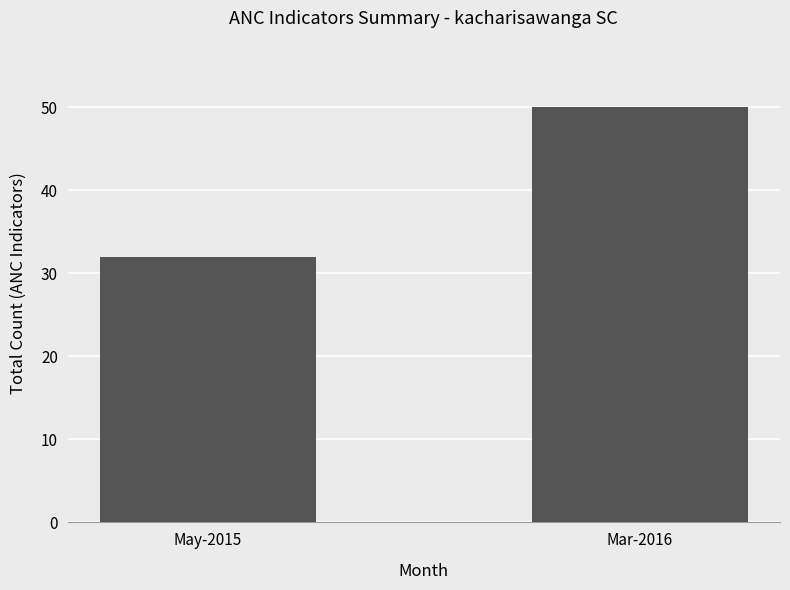

List the labels in order of value, smallest first.

May-2015, Mar-2016